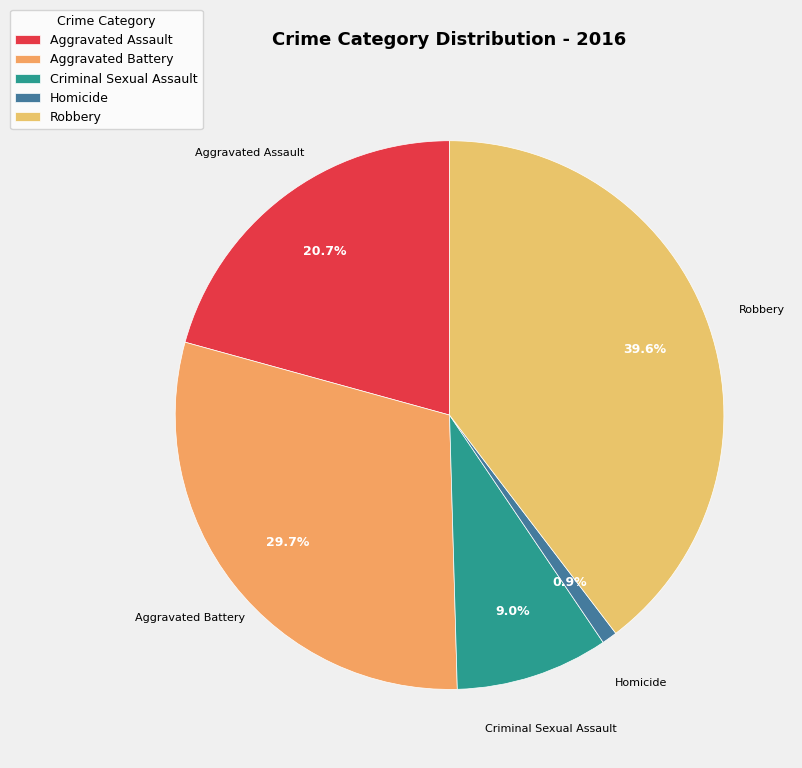

Does Criminal Sexual Assault represent more than half of the total?

No